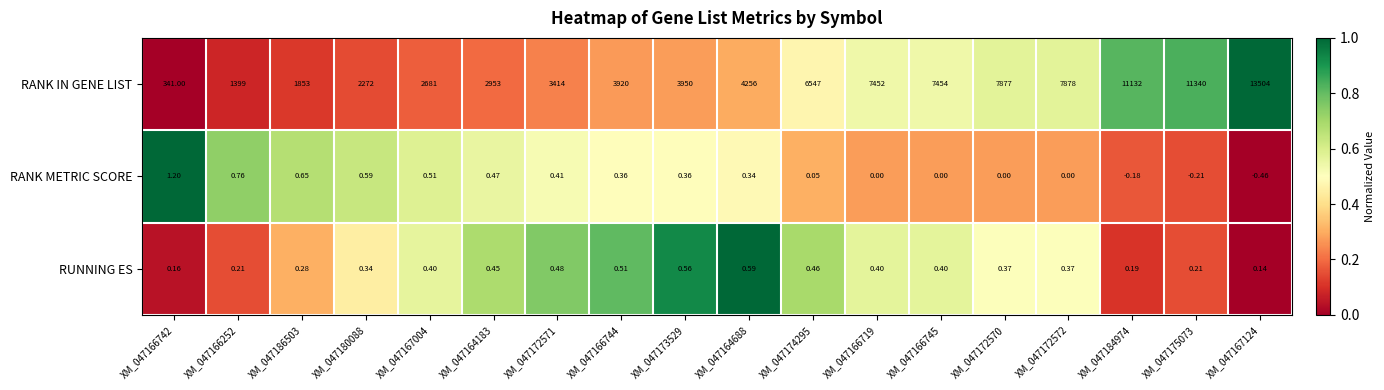

Which series has the largest range (max minus min)?

RANK IN GENE LIST